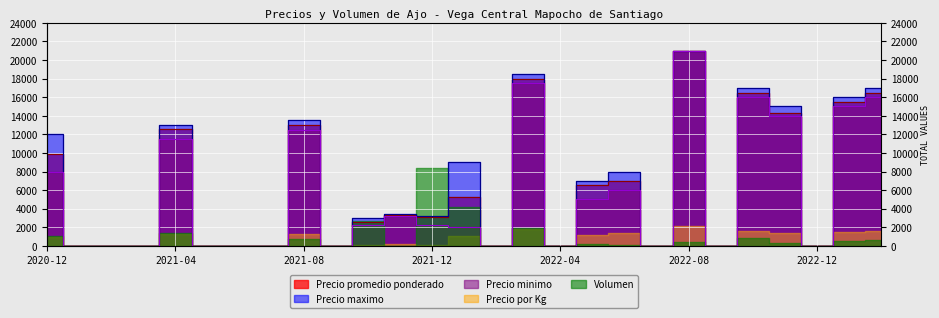

How many values in Precio promedio ponderado are above zero?

15